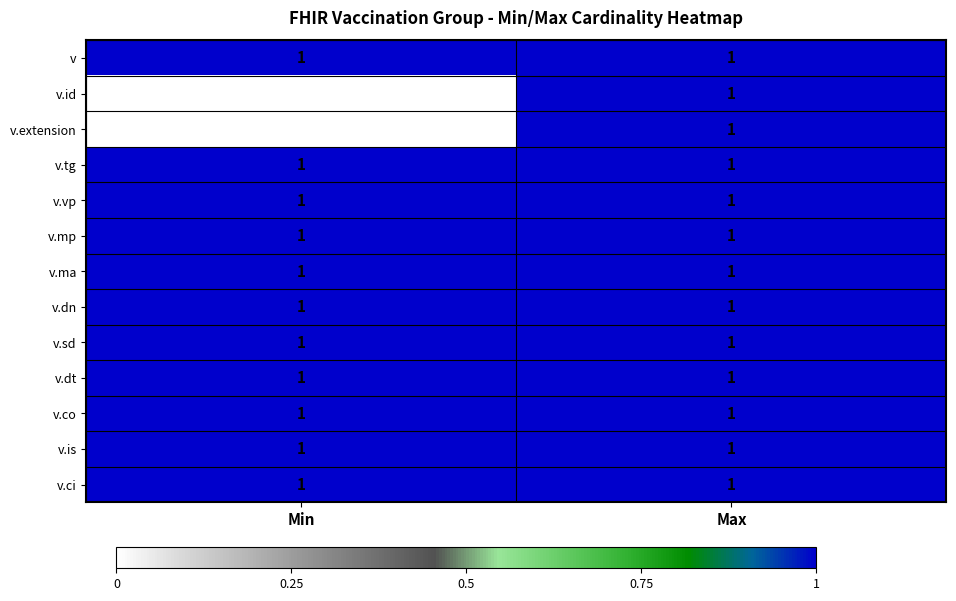

At which category is the sum across all series the highest?

Max